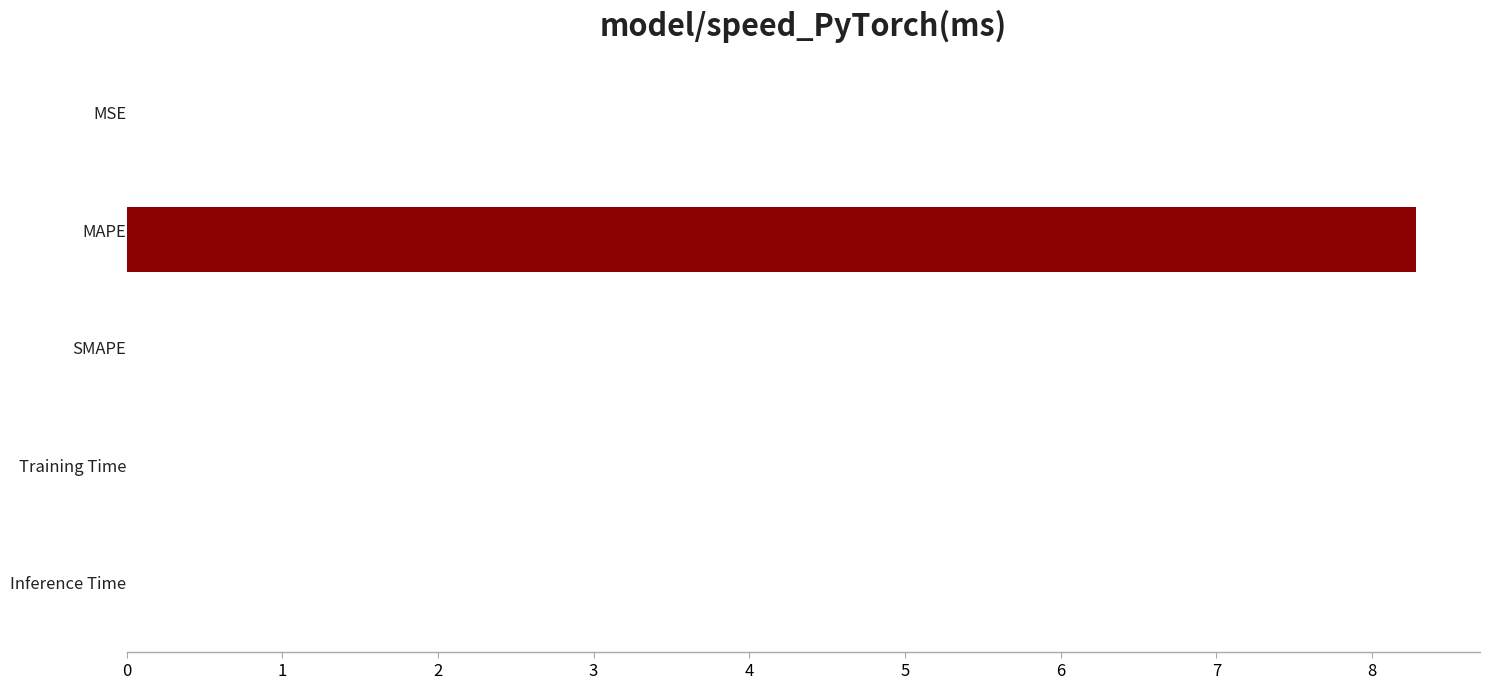

What is the greatest value displayed?

8.3